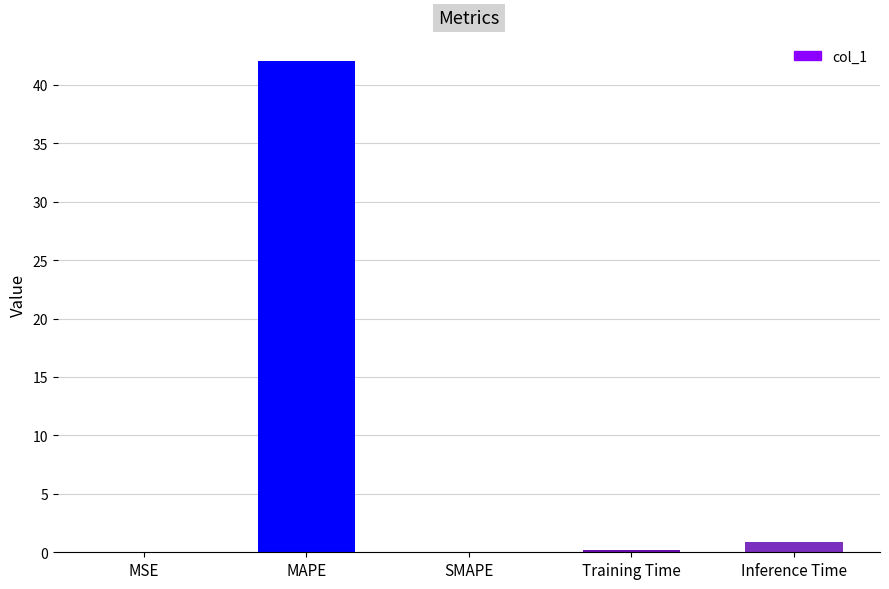

What is the sum of all values?

43.2